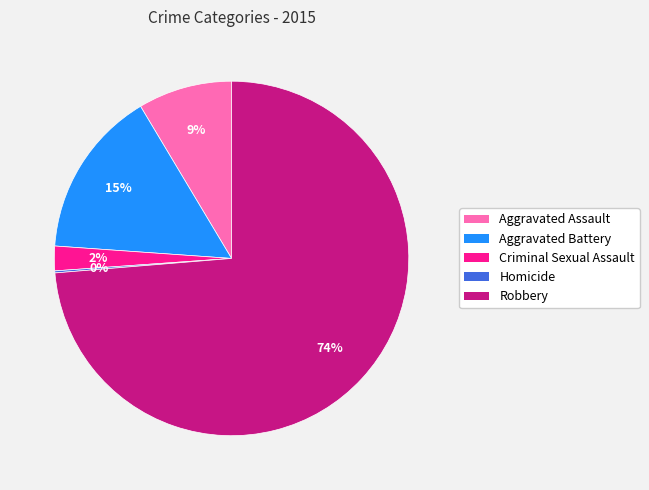

Between Criminal Sexual Assault and Aggravated Assault, which is larger?

Aggravated Assault